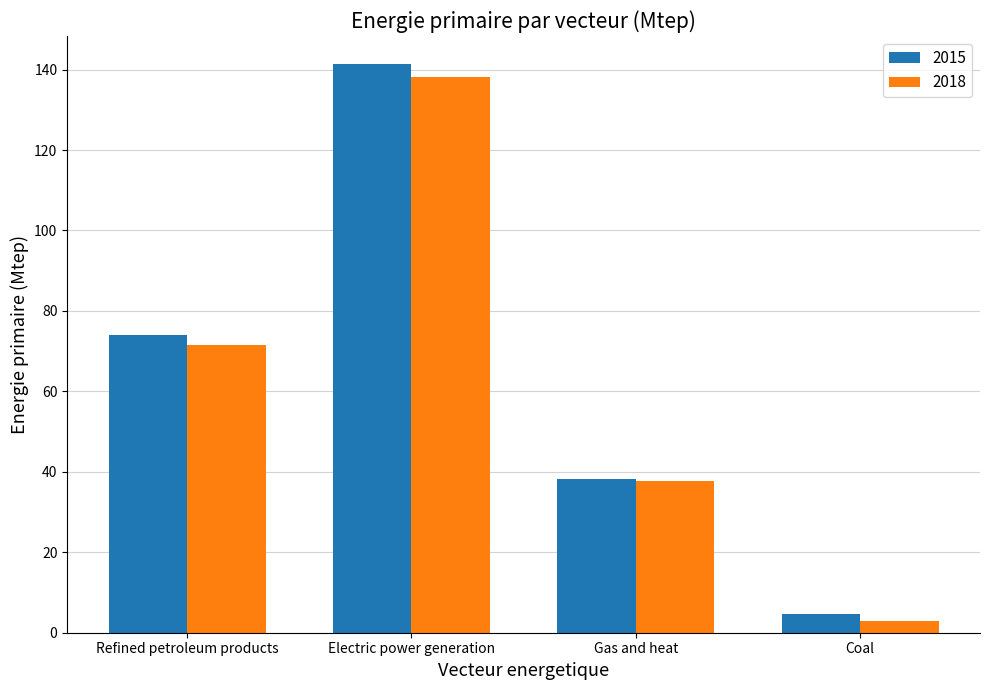

What is the smallest value displayed?

2.8